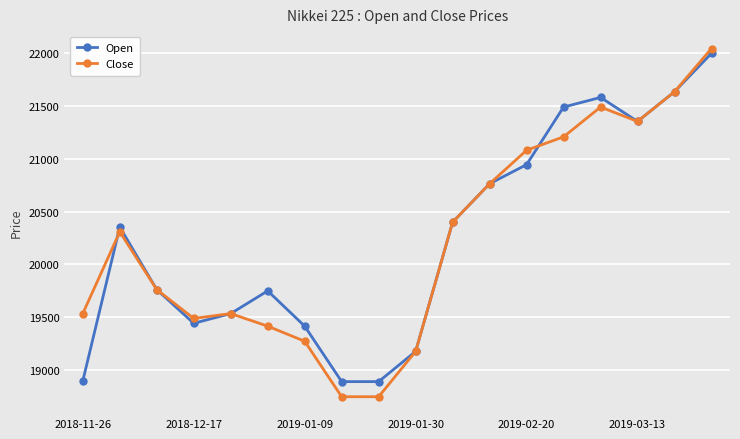

Which series has the widest spread of values?

Close